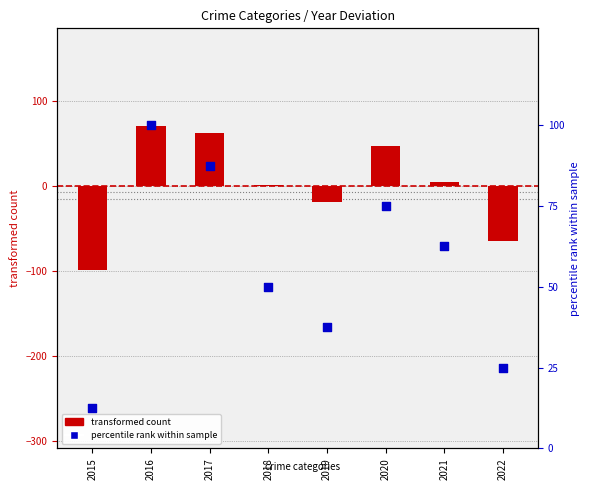

Which series reaches the maximum Y coordinate?

percentile rank within sample